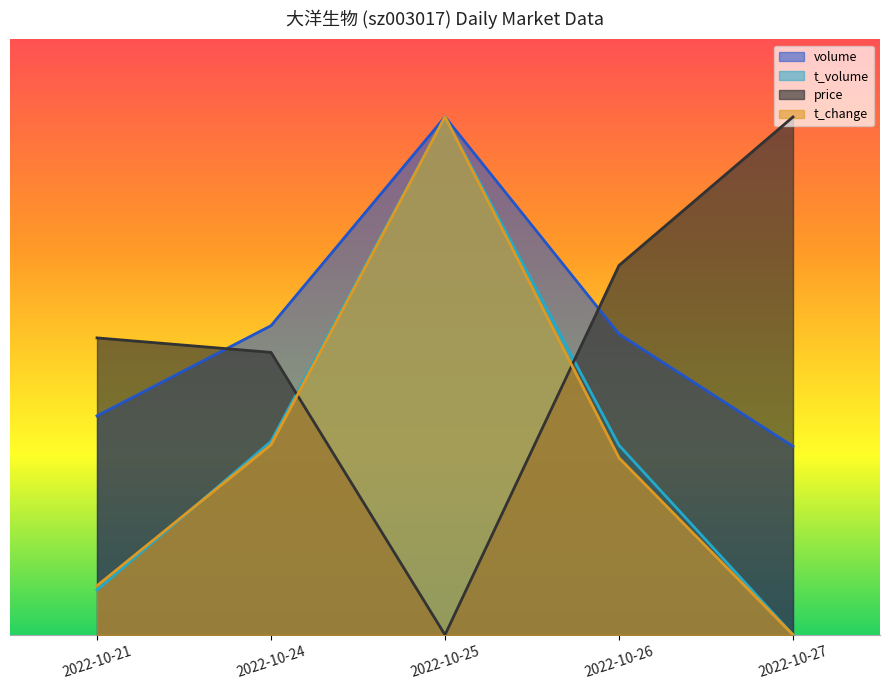

How many positive values does the t_volume series have?

4